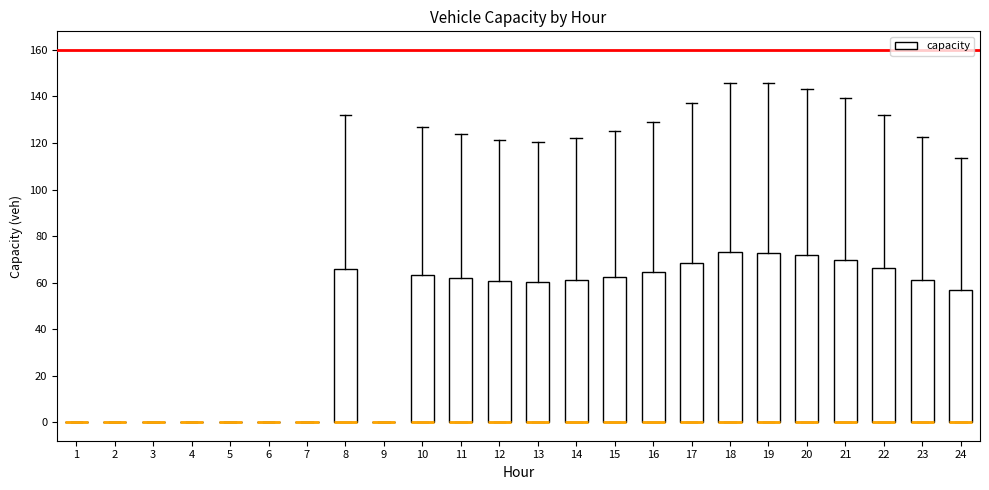

Reading left to right, read every box against the y-axis: the position of its median line, the range the box covers, and the ends of its whiskers. The values are not printed on the chart, so give them approximately, as read against the axis.

1: box collapsed to a line at 0, whiskers 0 to 0
2: box collapsed to a line at 0, whiskers 0 to 0
3: box collapsed to a line at 0, whiskers 0 to 0
4: box collapsed to a line at 0, whiskers 0 to 0
5: box collapsed to a line at 0, whiskers 0 to 0
6: box collapsed to a line at 0, whiskers 0 to 0
7: box collapsed to a line at 0, whiskers 0 to 0
8: median 0 (drawn on the box's lower edge), box 0 to 66, whiskers 0 to 132
9: box collapsed to a line at 0, whiskers 0 to 0
10: median 0 (drawn on the box's lower edge), box 0 to 64, whiskers 0 to 126
11: median 0 (drawn on the box's lower edge), box 0 to 62, whiskers 0 to 124
12: median 0 (drawn on the box's lower edge), box 0 to 60, whiskers 0 to 122
13: median 0 (drawn on the box's lower edge), box 0 to 60, whiskers 0 to 120
14: median 0 (drawn on the box's lower edge), box 0 to 62, whiskers 0 to 122
15: median 0 (drawn on the box's lower edge), box 0 to 62, whiskers 0 to 124
16: median 0 (drawn on the box's lower edge), box 0 to 64, whiskers 0 to 130
17: median 0 (drawn on the box's lower edge), box 0 to 68, whiskers 0 to 138
18: median 0 (drawn on the box's lower edge), box 0 to 72, whiskers 0 to 146
19: median 0 (drawn on the box's lower edge), box 0 to 72, whiskers 0 to 146
20: median 0 (drawn on the box's lower edge), box 0 to 72, whiskers 0 to 144
21: median 0 (drawn on the box's lower edge), box 0 to 70, whiskers 0 to 140
22: median 0 (drawn on the box's lower edge), box 0 to 66, whiskers 0 to 132
23: median 0 (drawn on the box's lower edge), box 0 to 62, whiskers 0 to 122
24: median 0 (drawn on the box's lower edge), box 0 to 56, whiskers 0 to 114